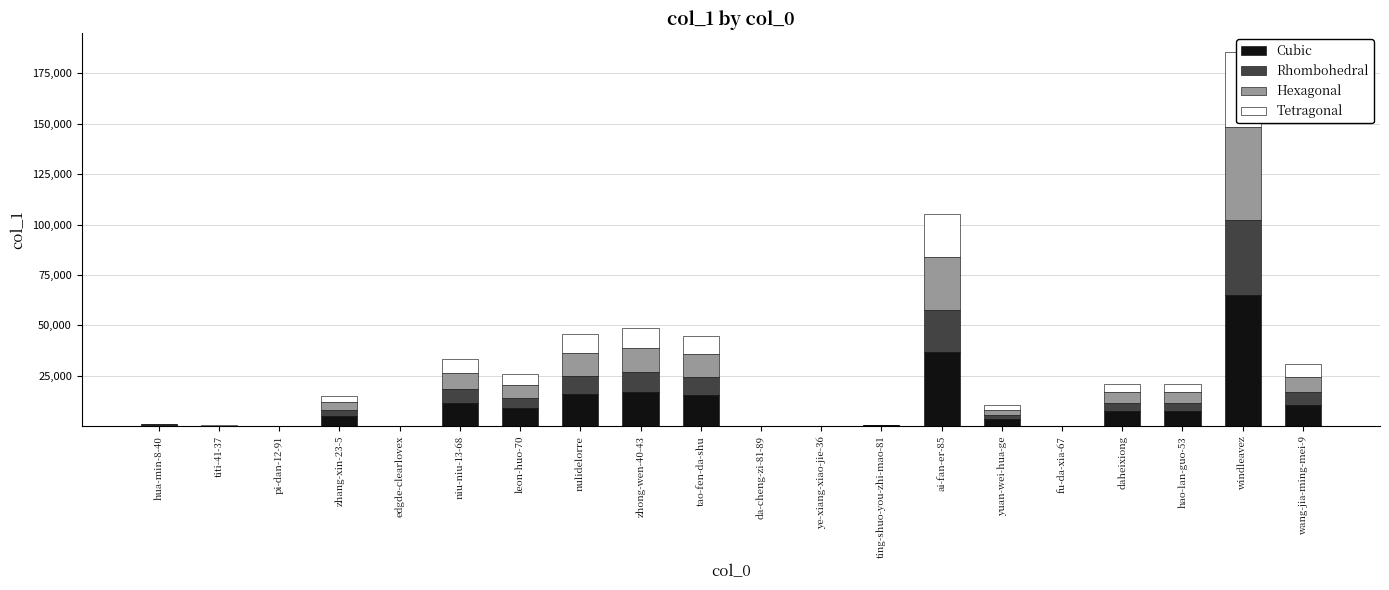

Are the bars horizontal?

No